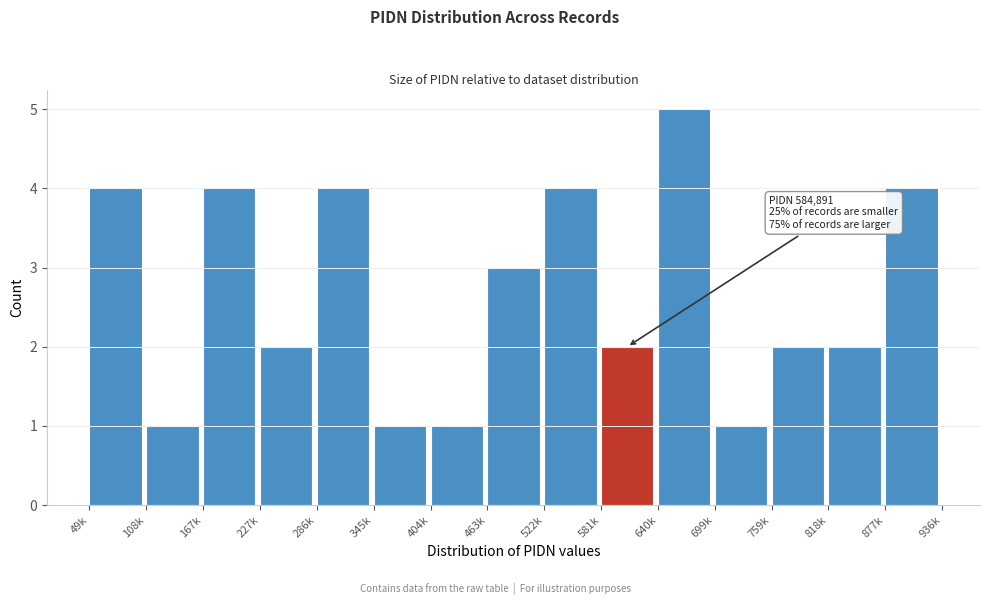

Reading right to left, list all the values displayed in this chart.

877k=4	818k=2	759k=2	699k=1	640k=5	581k=2	522k=4	463k=3	404k=1	345k=1	286k=4	227k=2	167k=4	108k=1	49k=4